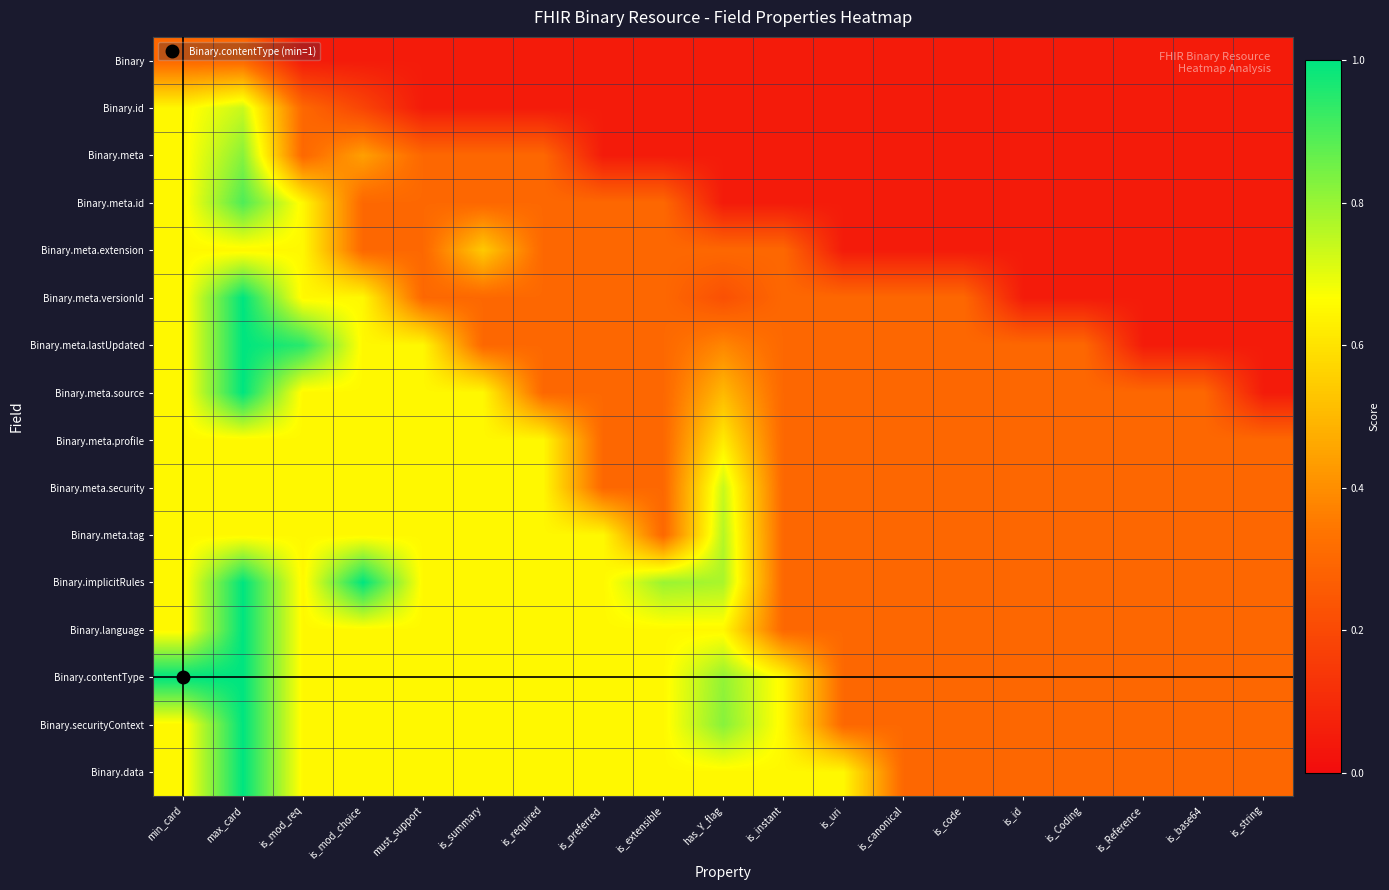

Which label corresponds to the largest value in the chart?

max_card